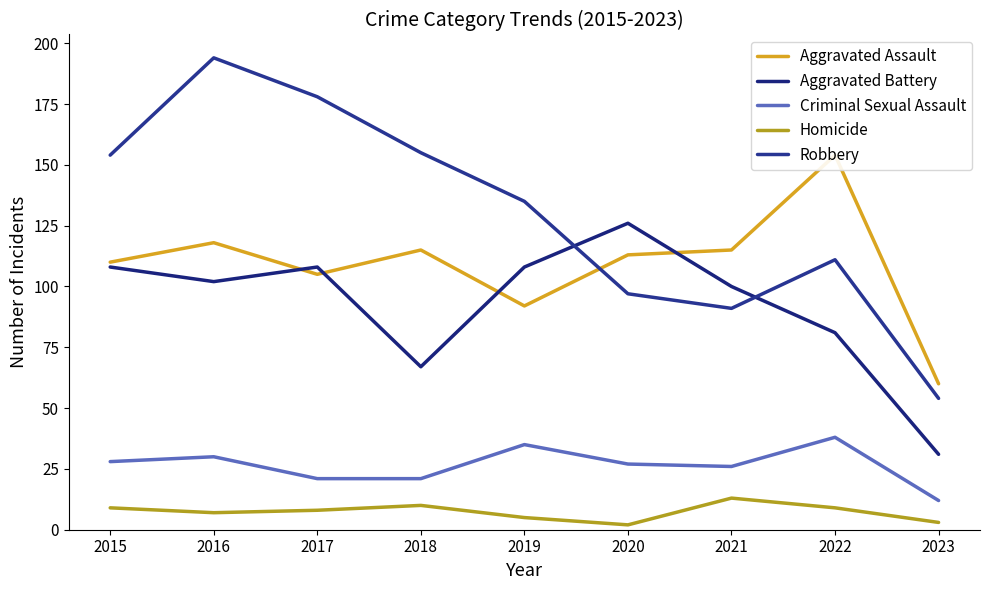

Which series has the largest total across all categories?

Robbery